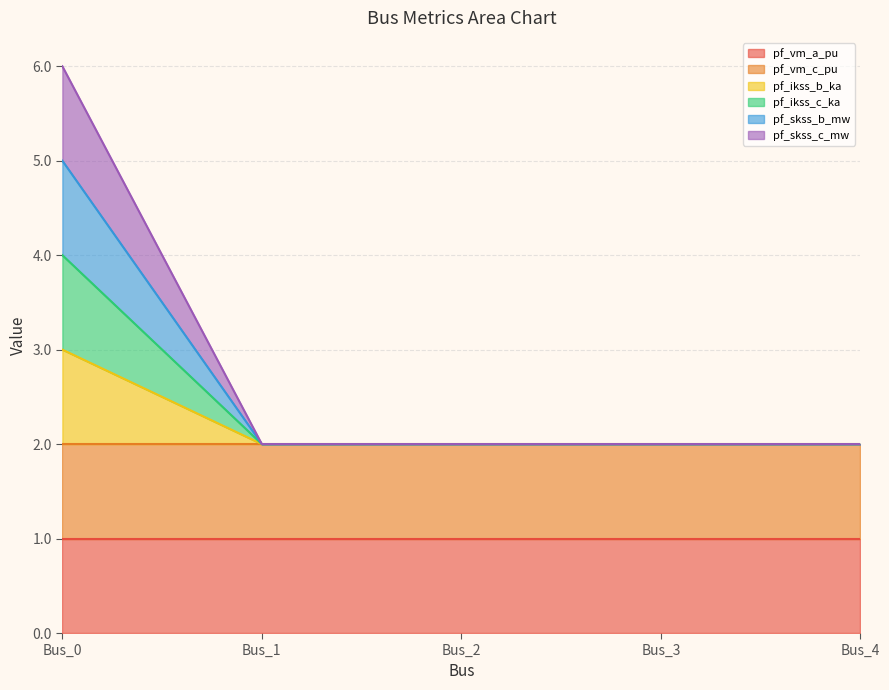

In pf_skss_b_mw, how many points are lower than both neighbors (excluding endpoints)?

1